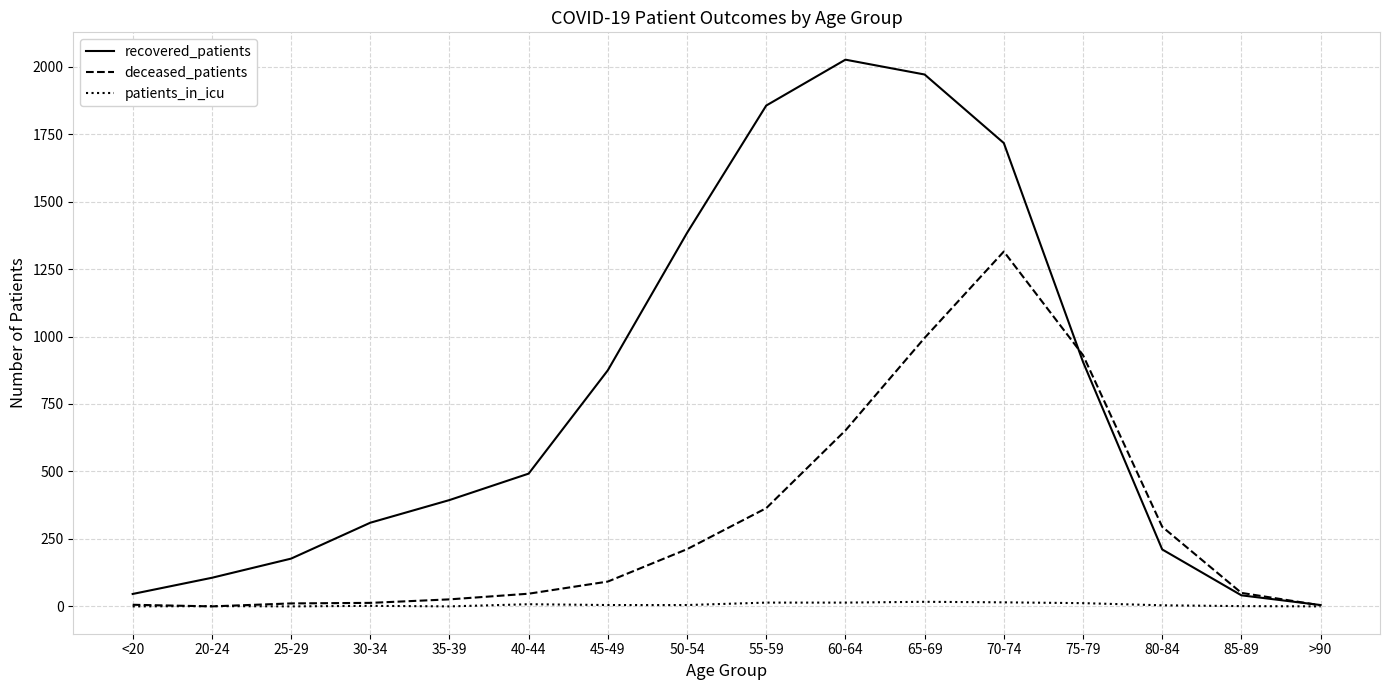

True or false: recovered_patients and deceased_patients intersect in this chart.

True